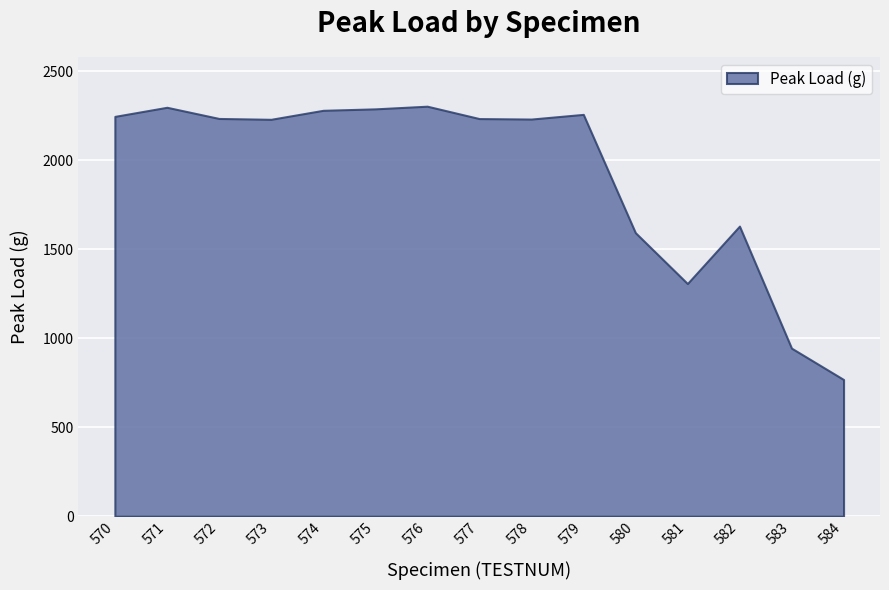

Where is the data nearest to the value 1535?

580